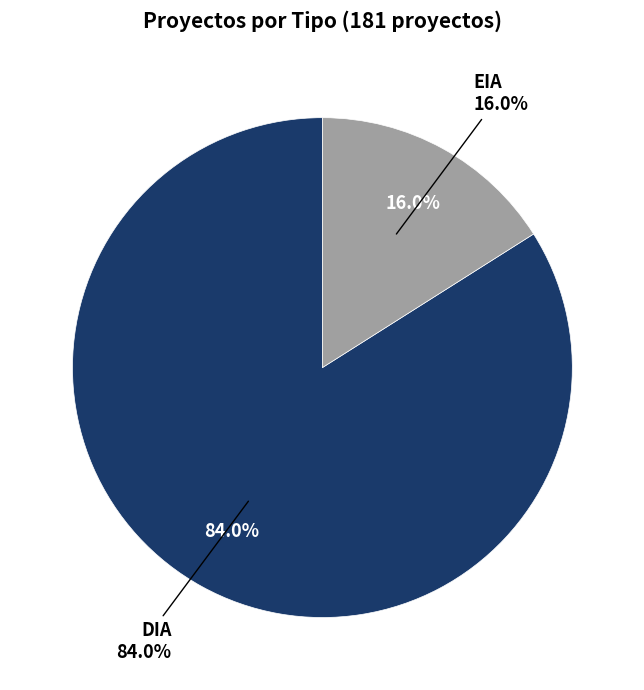

To the nearest percent, what portion does EIA represent?

16%